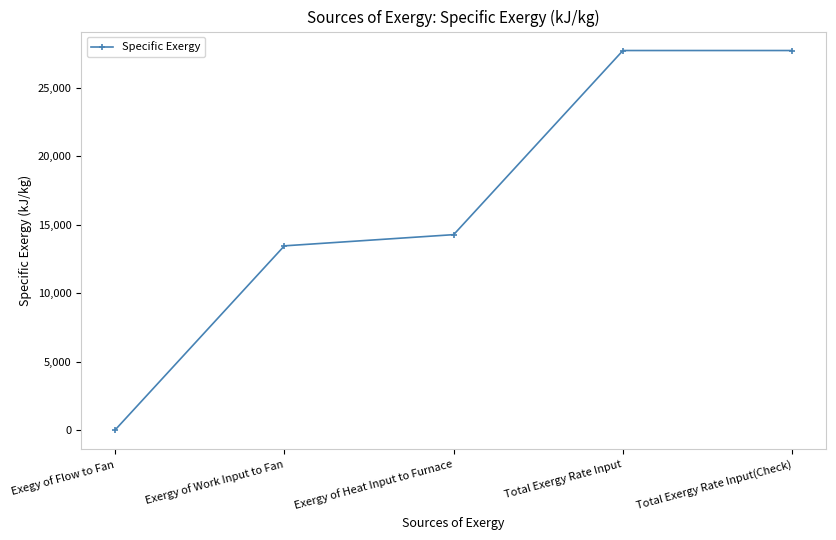

Which has a higher value, Exergy of Heat Input to Furnace or Total Exergy Rate Input(Check)?

Total Exergy Rate Input(Check)